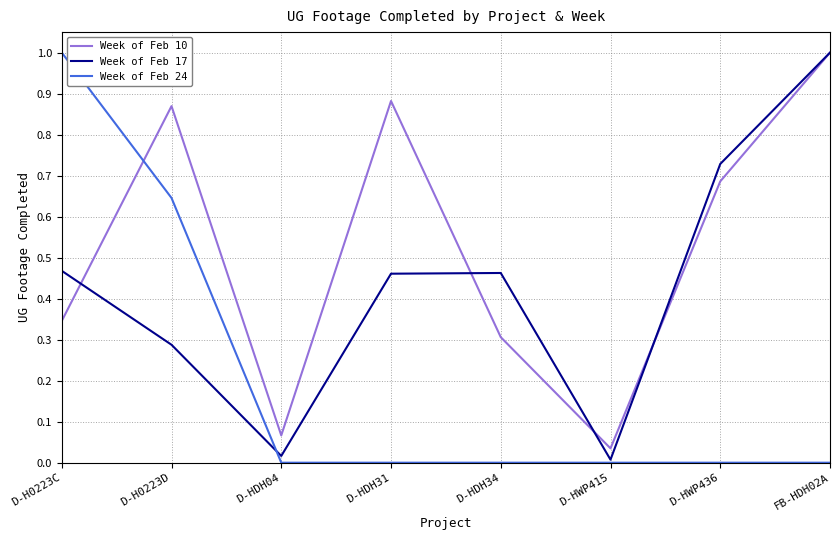

What is the greatest value displayed?

1.0